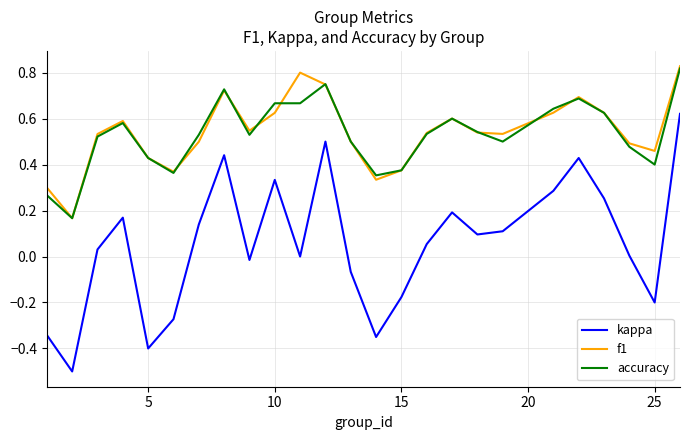

Which series has the largest range (max minus min)?

kappa